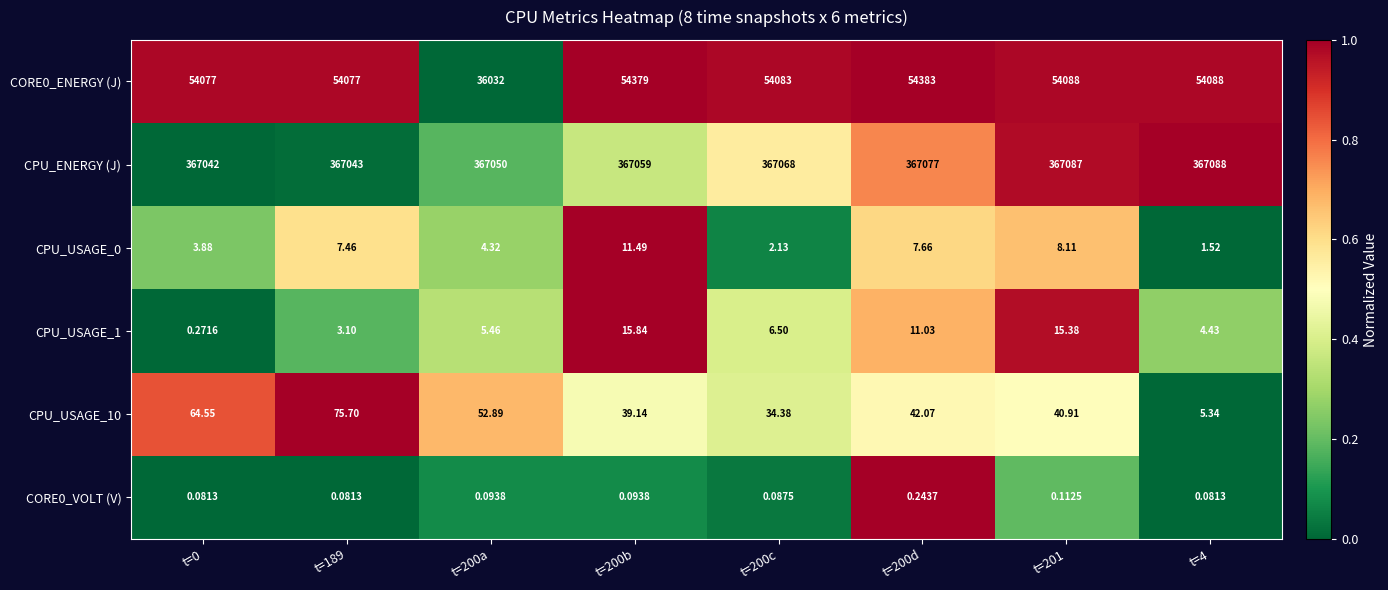

Is the value of CPU_USAGE_0 at t=200a greater than the value of CORE0_ENERGY (J) at t=200d?

No